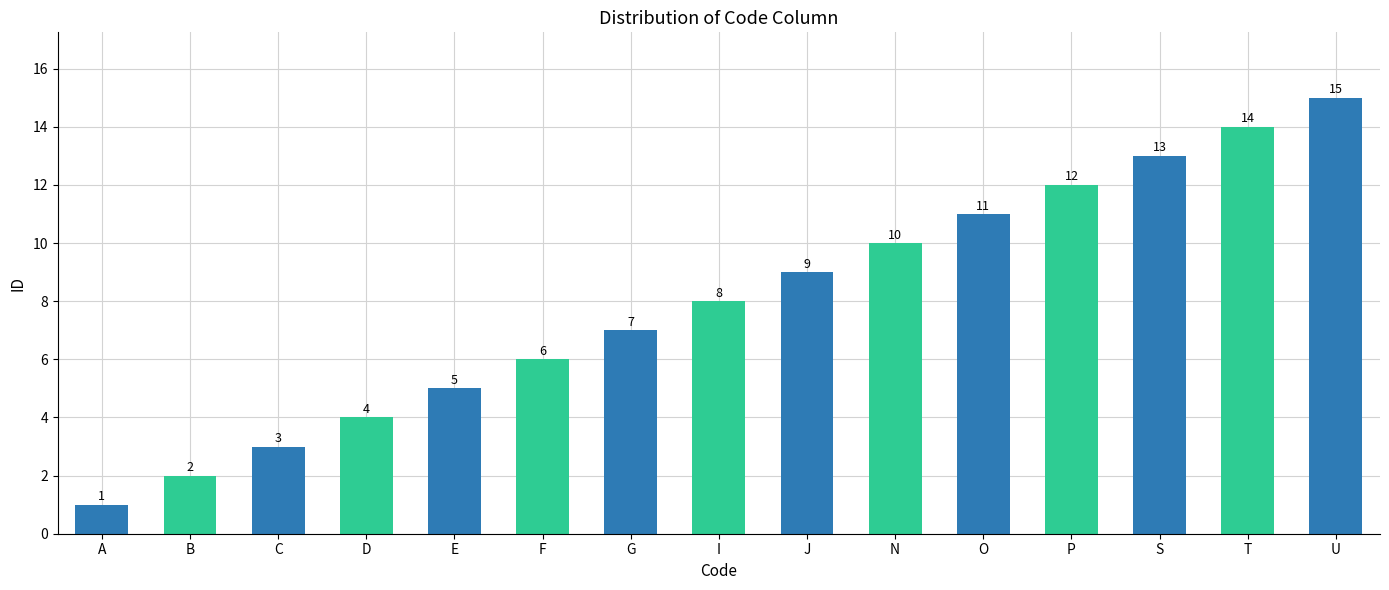

What is the label of the 12th bar from the left?

P